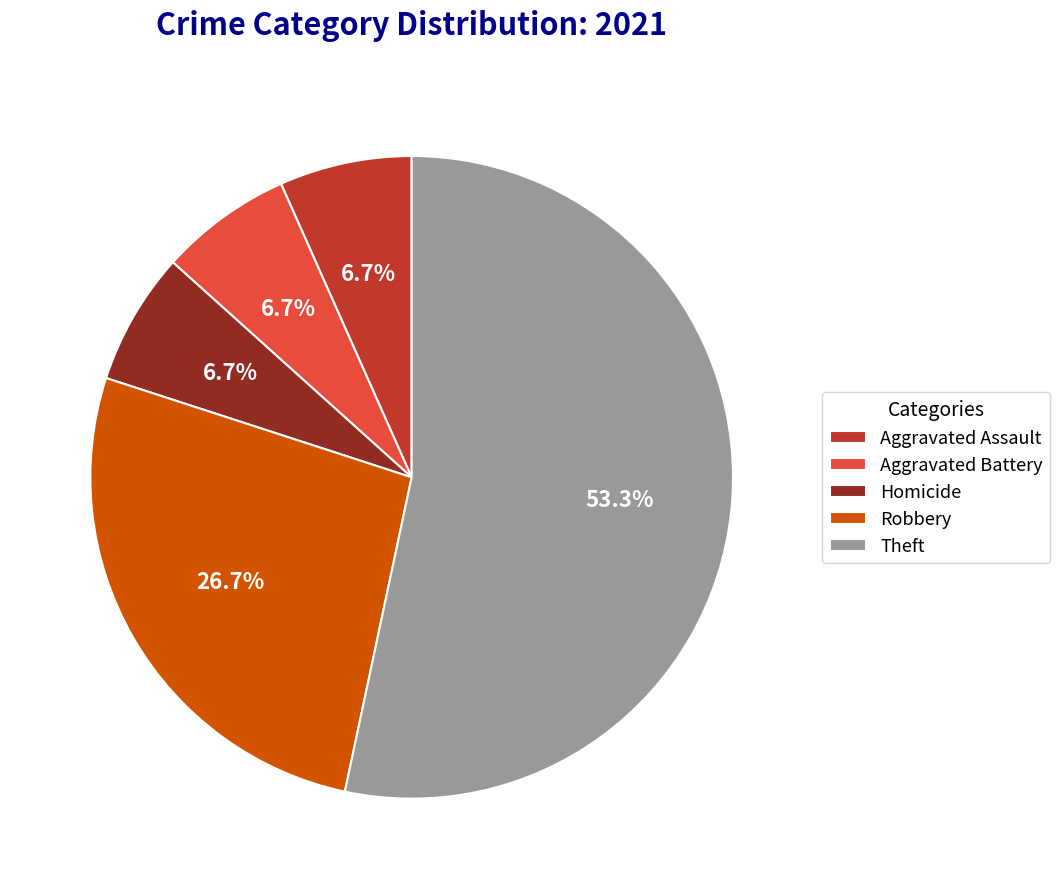

To the nearest percent, what percentage of the pie is Aggravated Assault?

7%